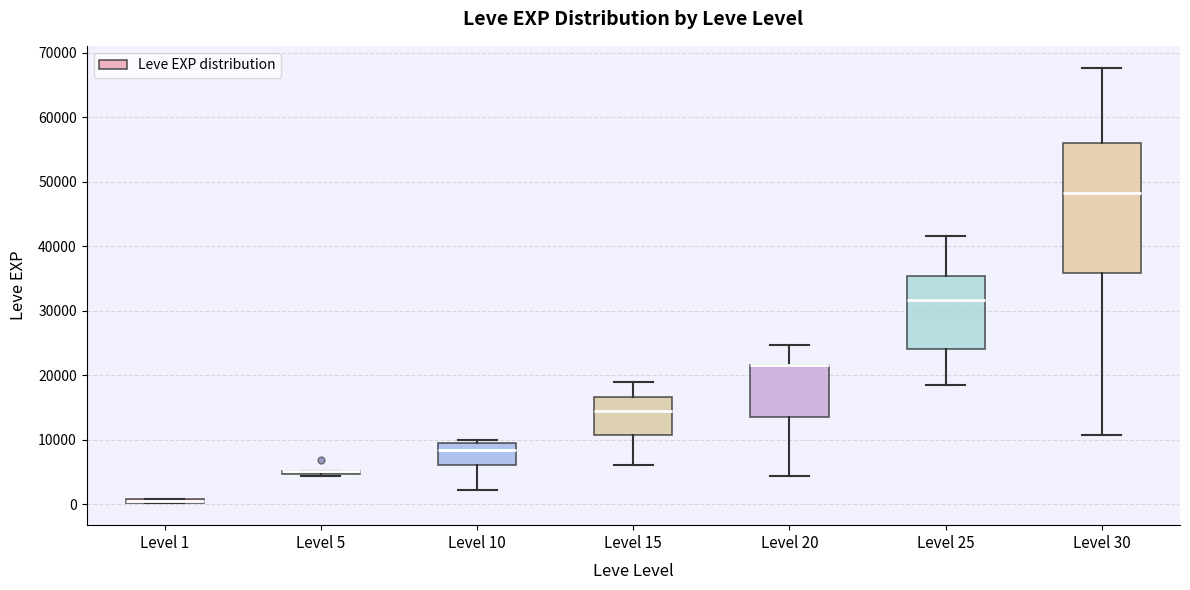

Comparing the boxes themselves (not the whiskers), which one is the tallest?

Level 30